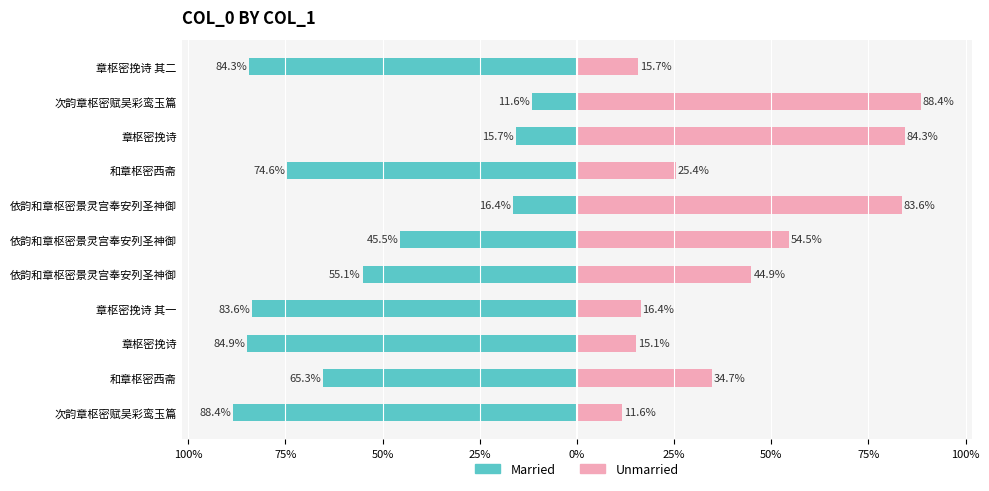

What is the difference between the maximum and minimum values in the Married series?

76.8